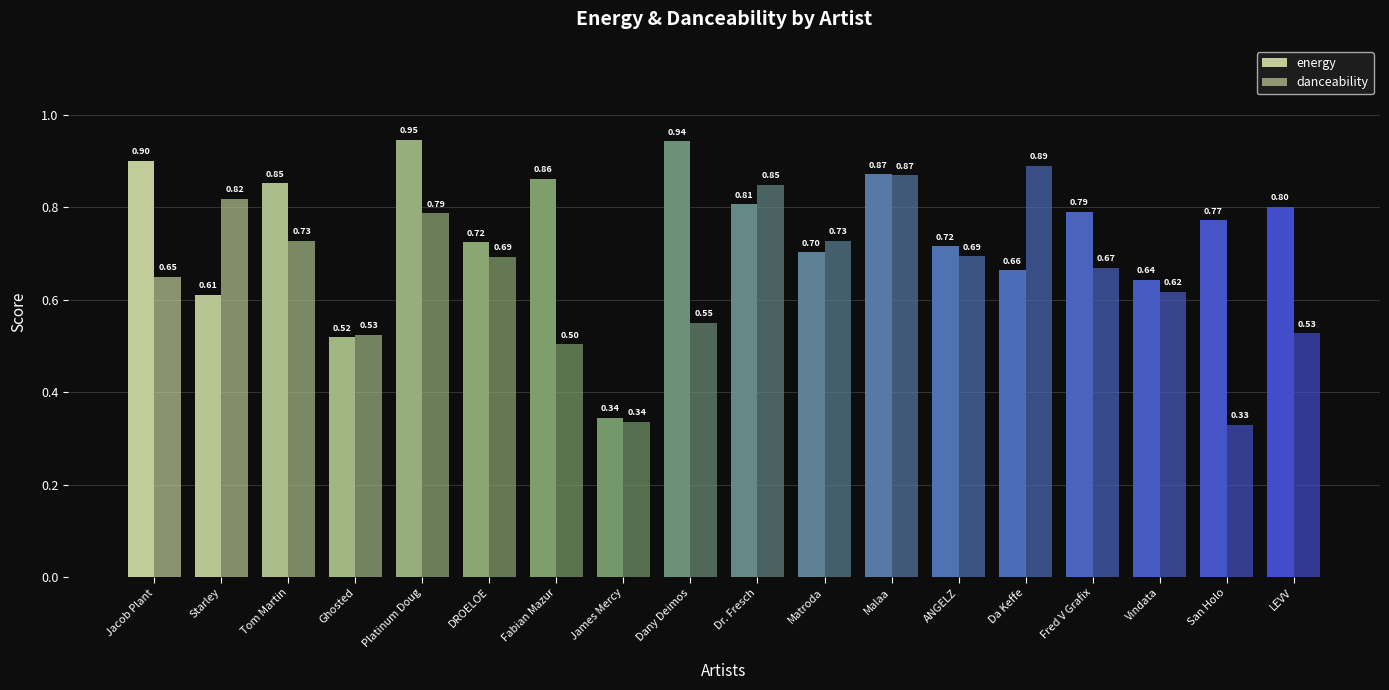

Count the number of data series in this chart.

2